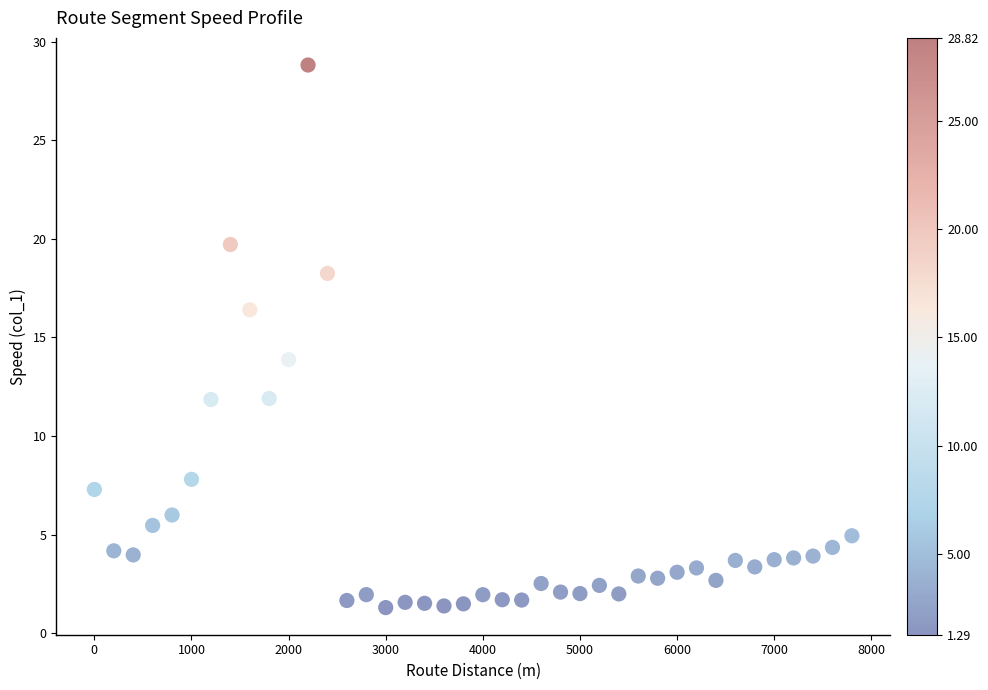

What is the range of X values (max minus min)?

7800.0